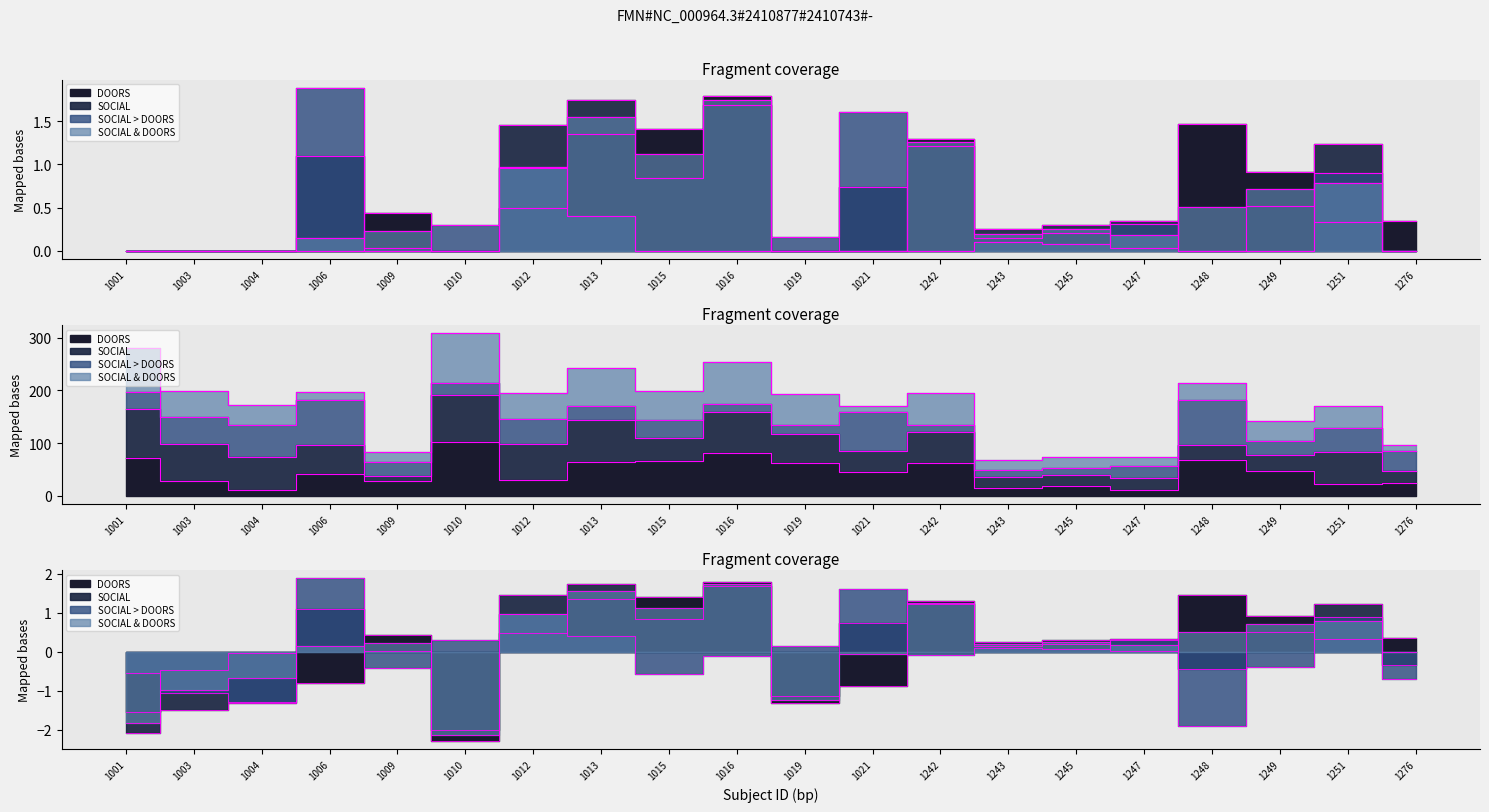

True or false: SOCIAL & DOORS has more than 0 points higher than both neighbors.

True